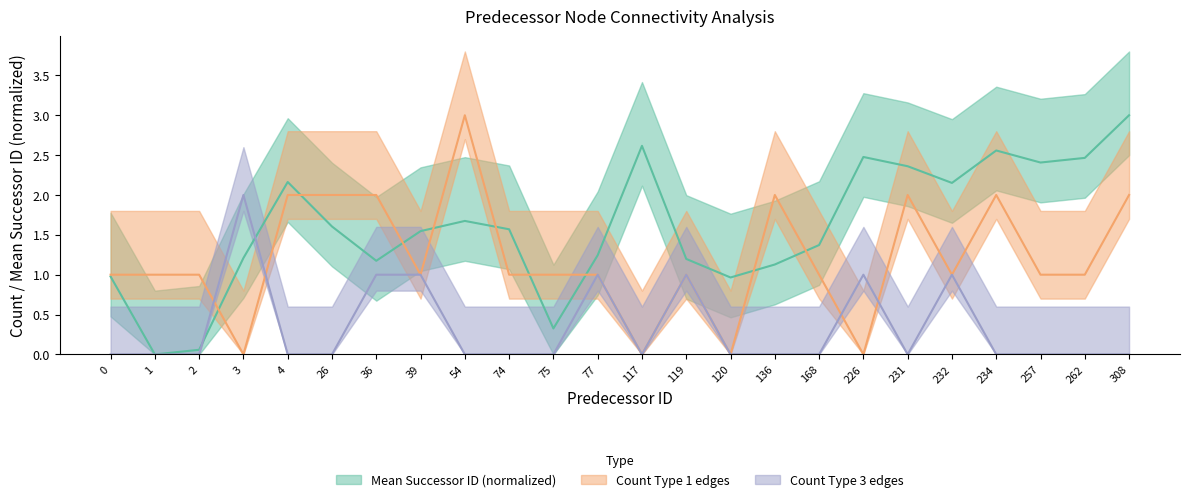

What is the difference between the maximum and minimum values in the count_type_3 series?

2.0